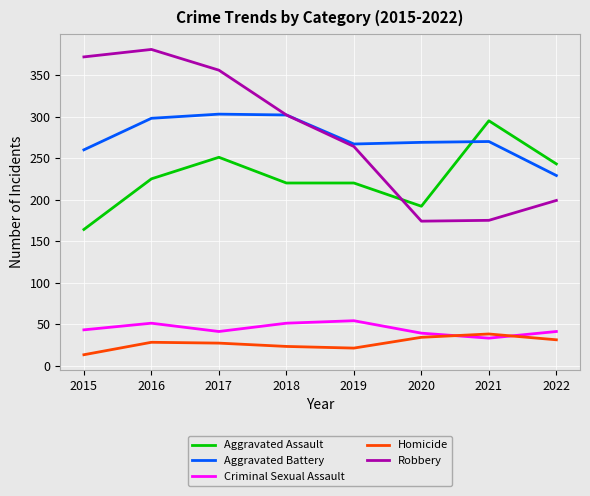

What is the total value across all series at 2019?

826